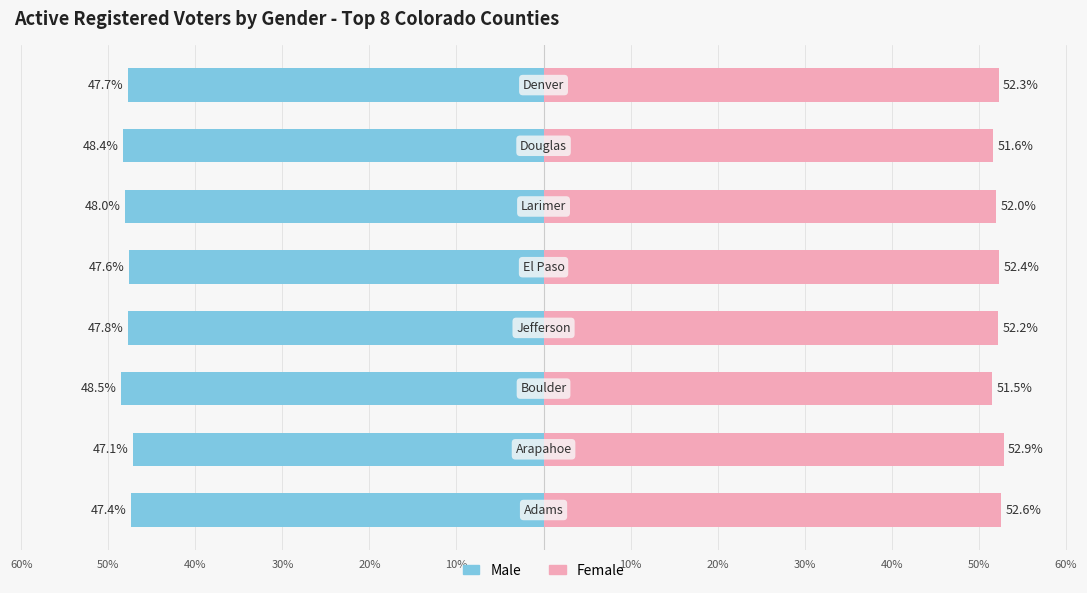

Is it true that Female equals 84.1 at 50%?

False